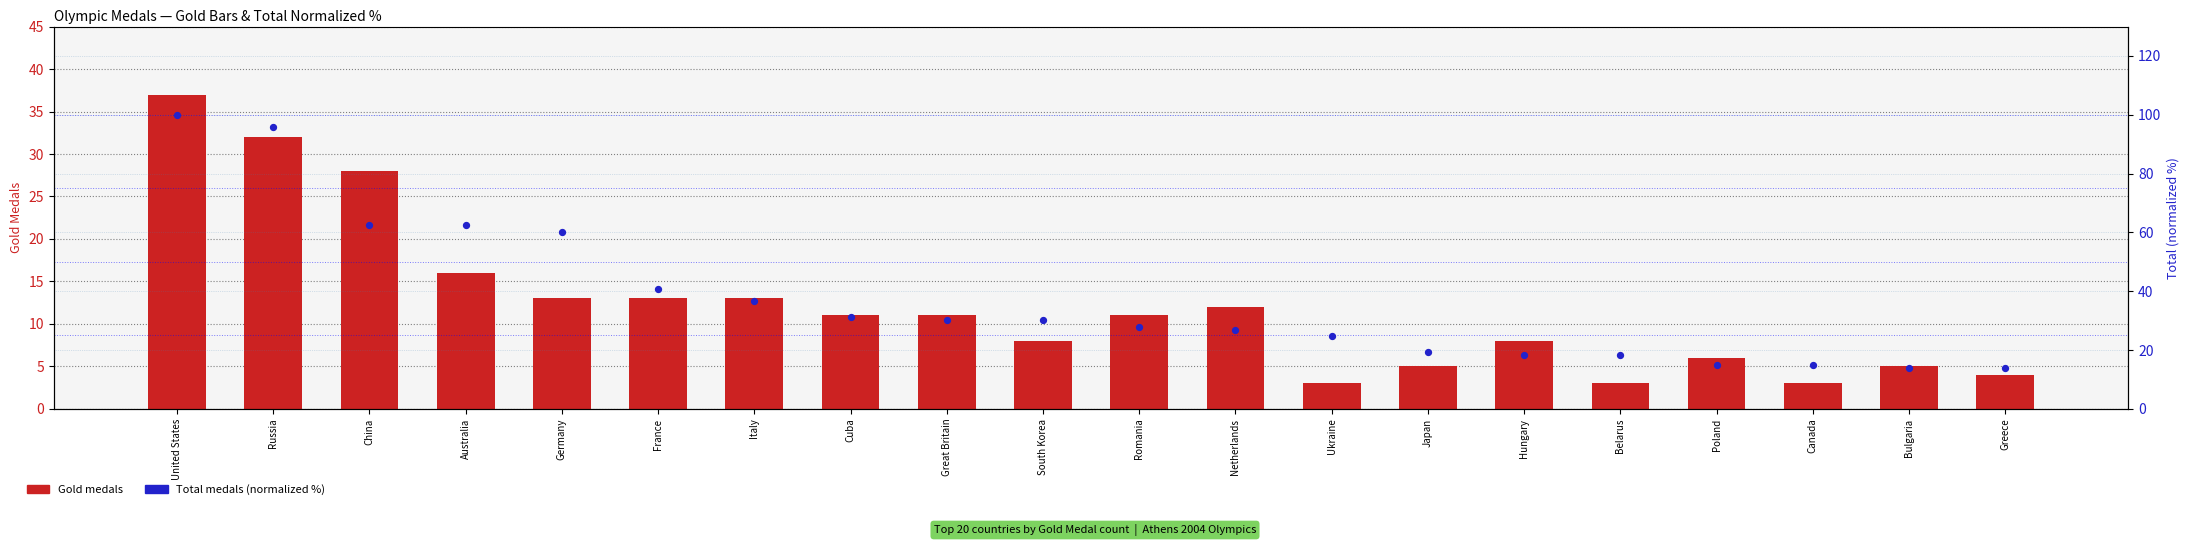

Is the value of Total medals (normalized %) at Japan greater than the value of Gold medals at Japan?

Yes